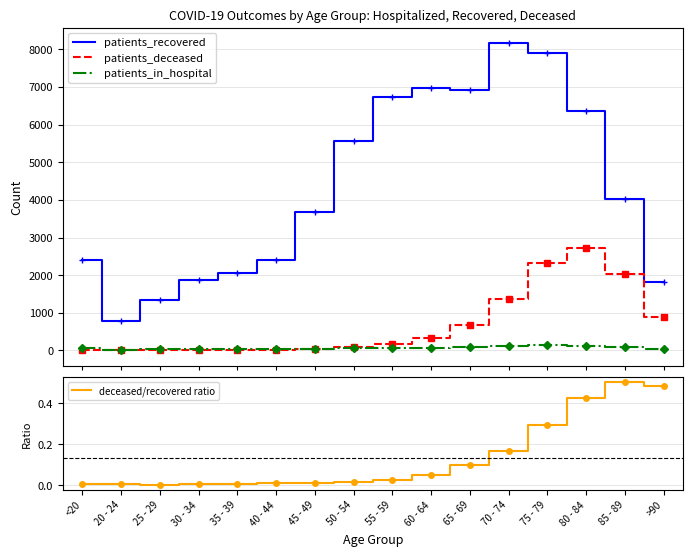

How many lines are shown in the chart?

4